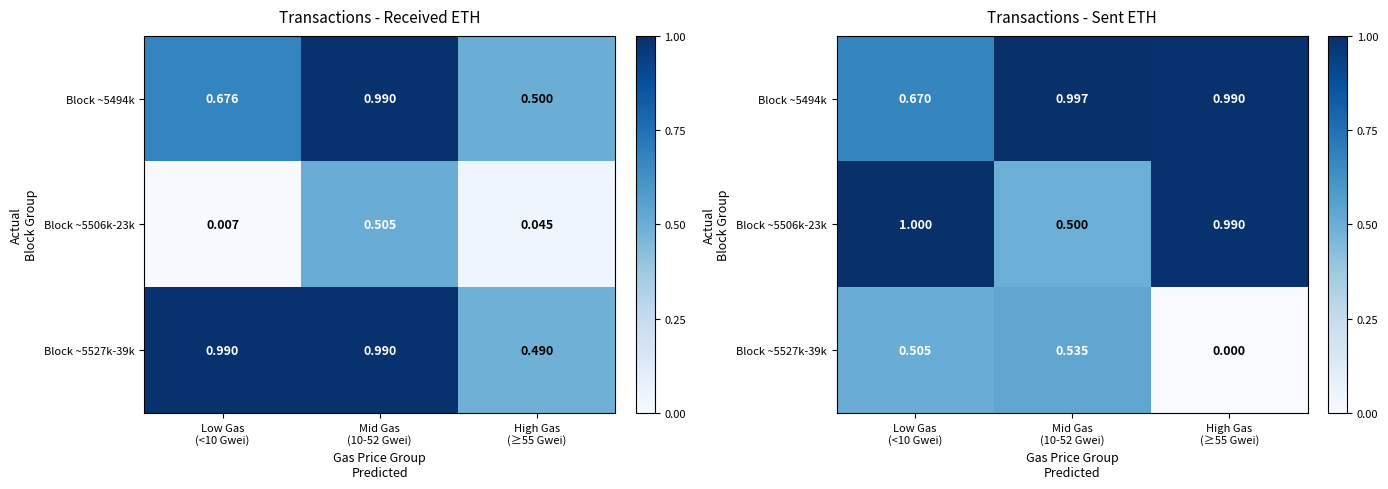

How many Block ~5527k-39k values are between 0 and 1?

3